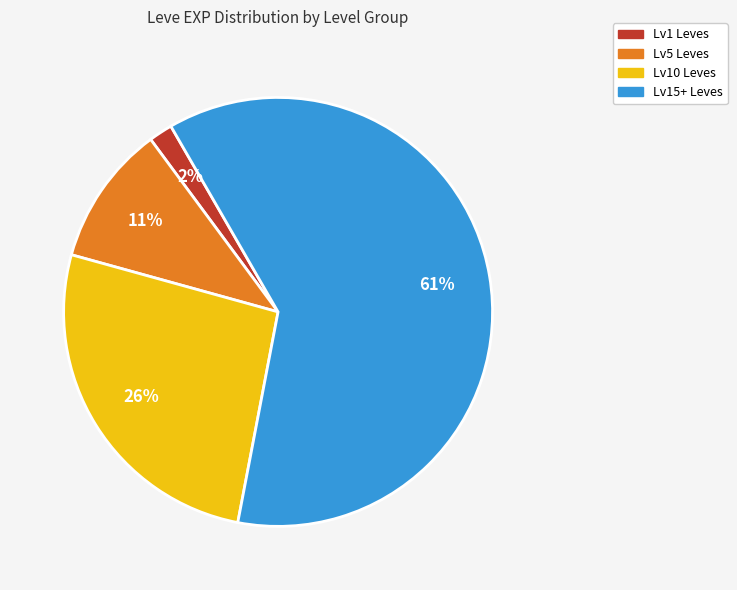

Rank the categories by value from highest to lowest.

Lv15+ Leves, Lv10 Leves, Lv5 Leves, Lv1 Leves